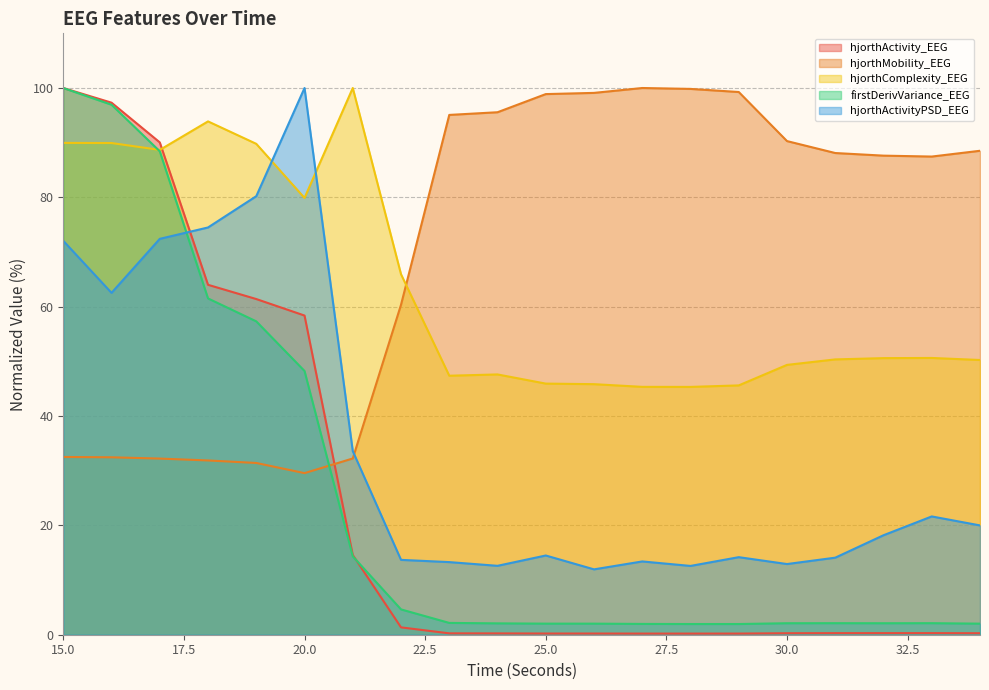

At which label does hjorthComplexity_EEG first exceed 50?

15.0